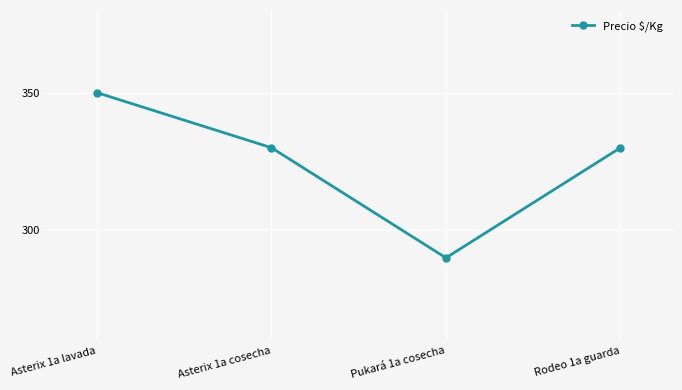

How many interior local valleys (lower than both neighbors) does the data have?

1